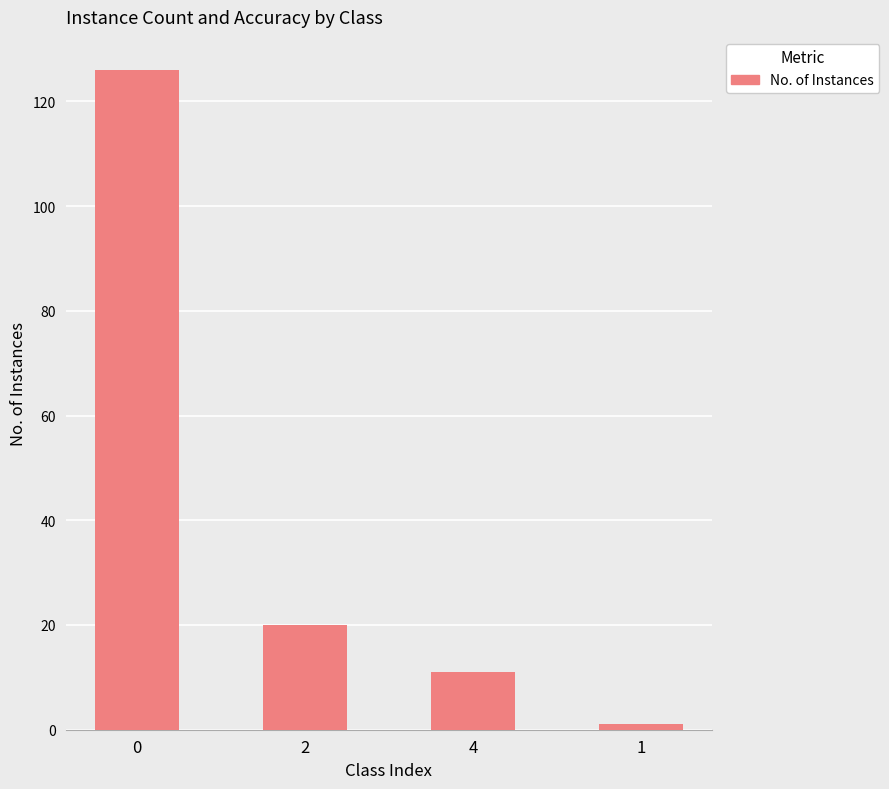

Reading right to left, what are all the values shown in this chart?

1	11	20	126